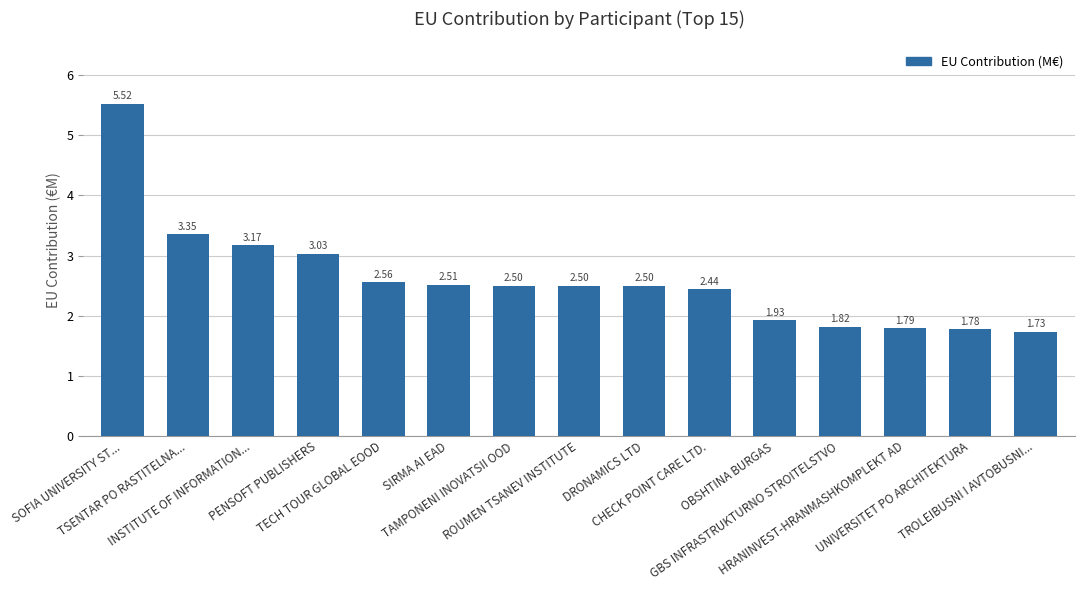

What is the sum of all values?

39.1